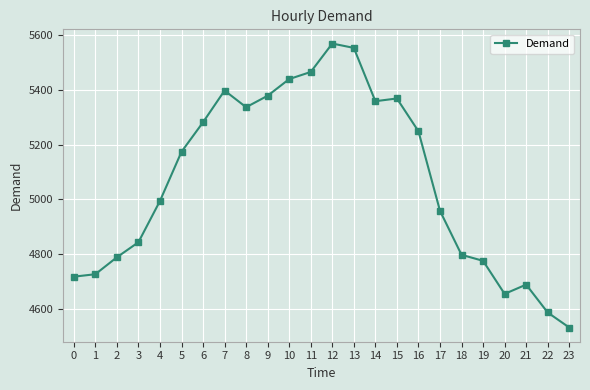

The chart shows a value of 1963 at 6. True or false?

False